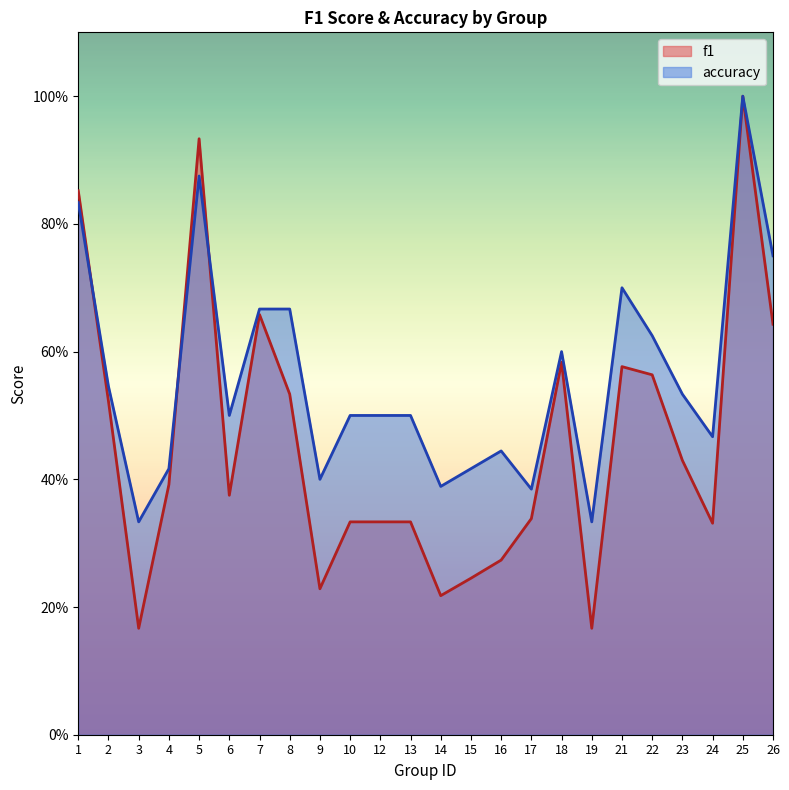

Rank the series at 5 from highest to lowest value.

f1, accuracy